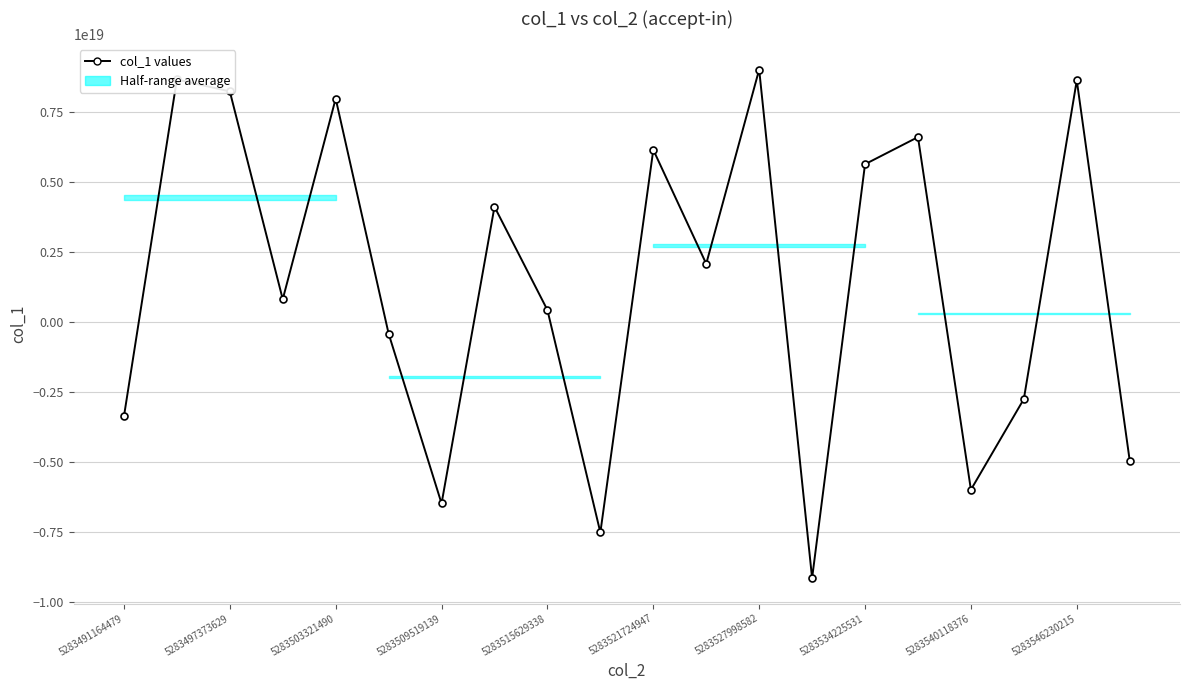

True or false: the data has more than 0 interior local peaks.

True